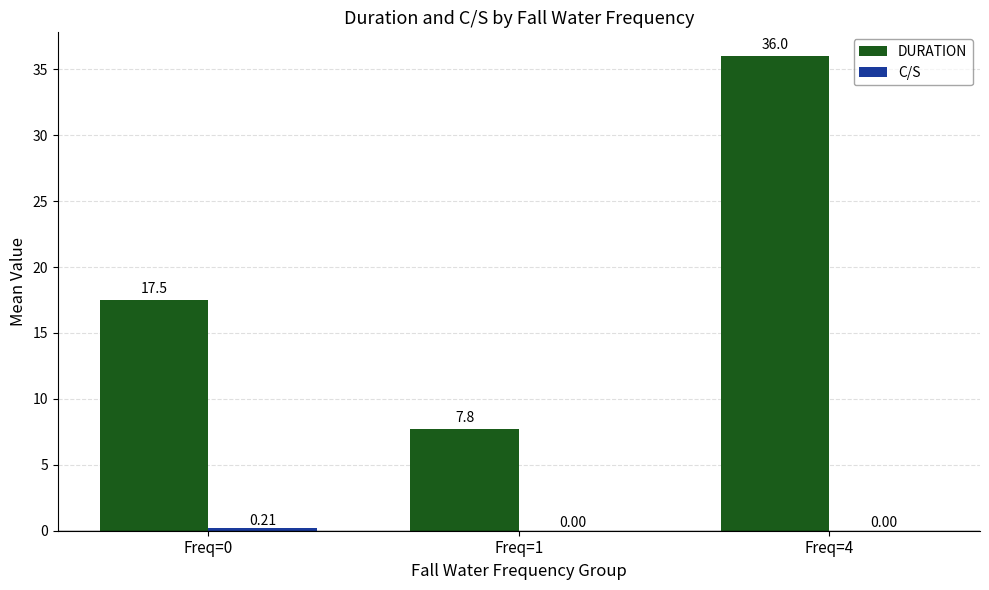

Which series changed the most between Freq=0 and Freq=1?

DURATION